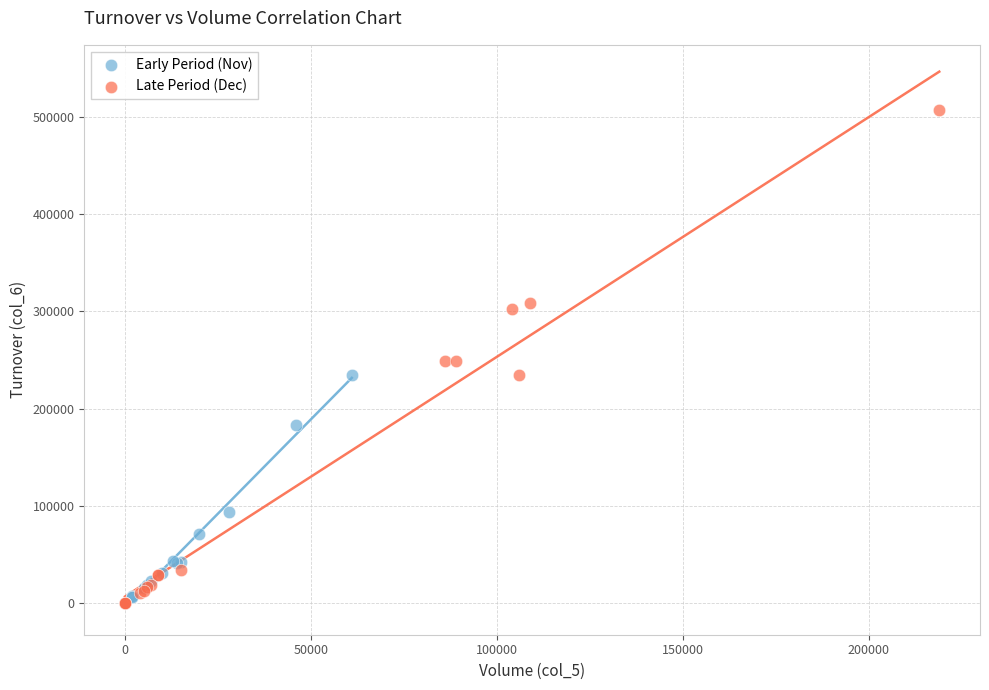

Which series has the largest Y range (max minus min)?

Late Period (Dec)